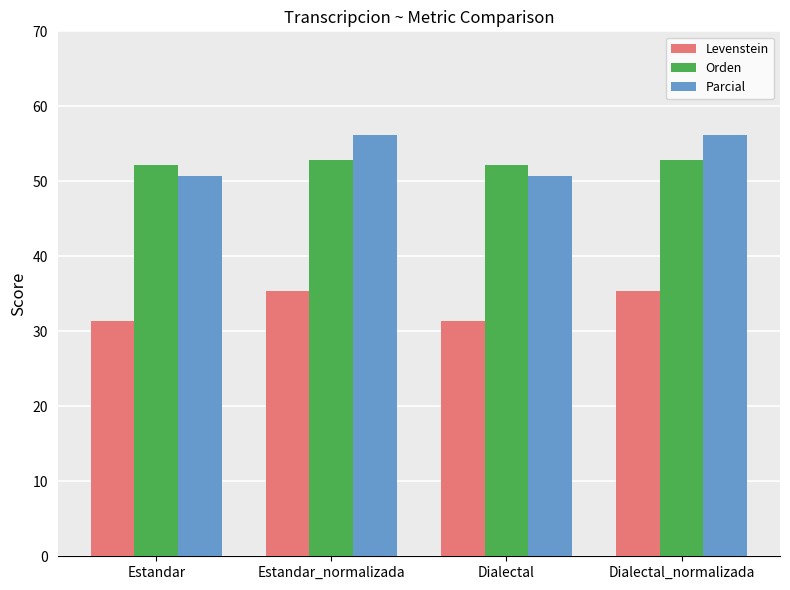

Reading left to right, transcribe all the data shown in this chart.

Levenstein: 31.4	35.3	31.4	35.3
Orden: 52.2	52.8	52.2	52.8
Parcial: 50.7	56.2	50.7	56.2